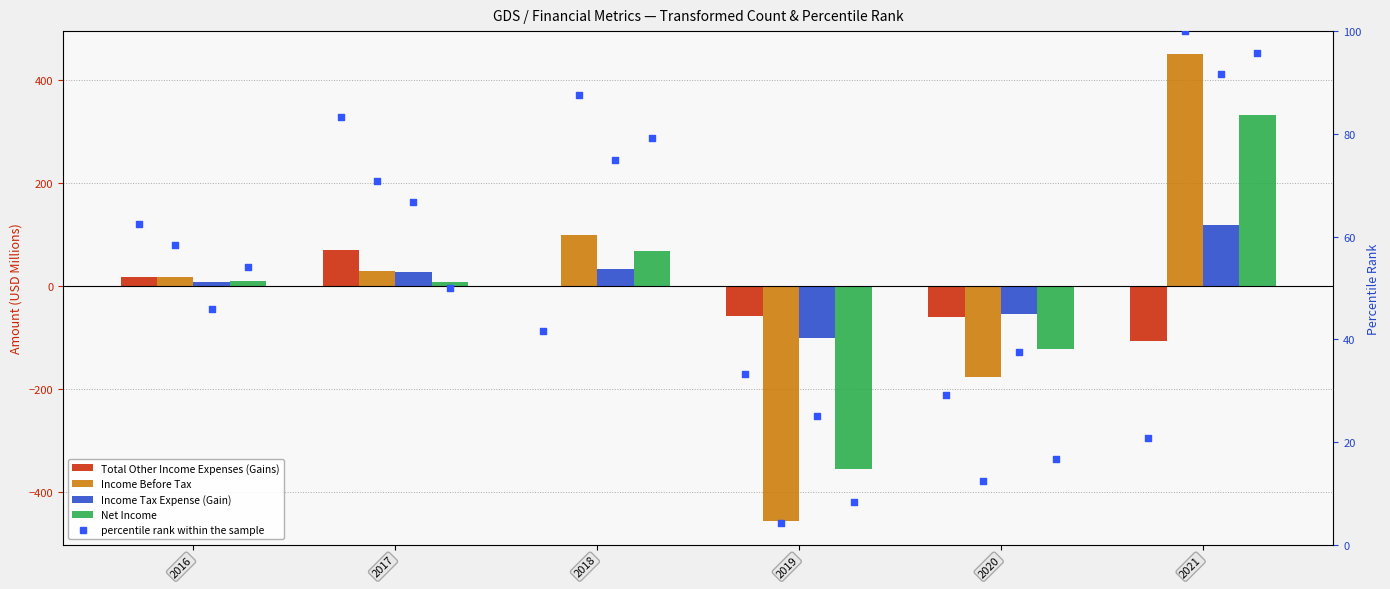

Which series has the largest total across all categories?

Total Other Income Expenses (Gains) (pct)